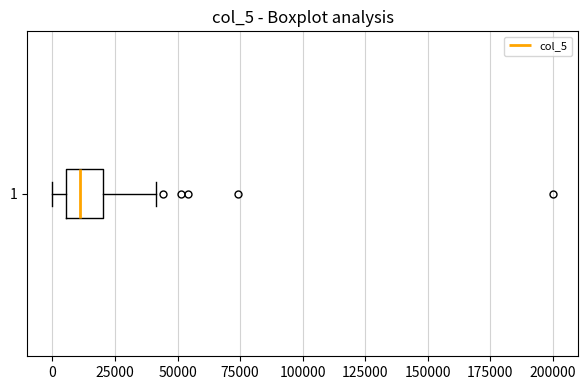

Read this box plot against the x-axis: the position of the median line, the range covered by the box, and the ends of both whiskers. The values are not printed on the chart, so give them approximately, as read against the axis.

median 10000, box 5000 to 20000, whiskers 0 to 40000